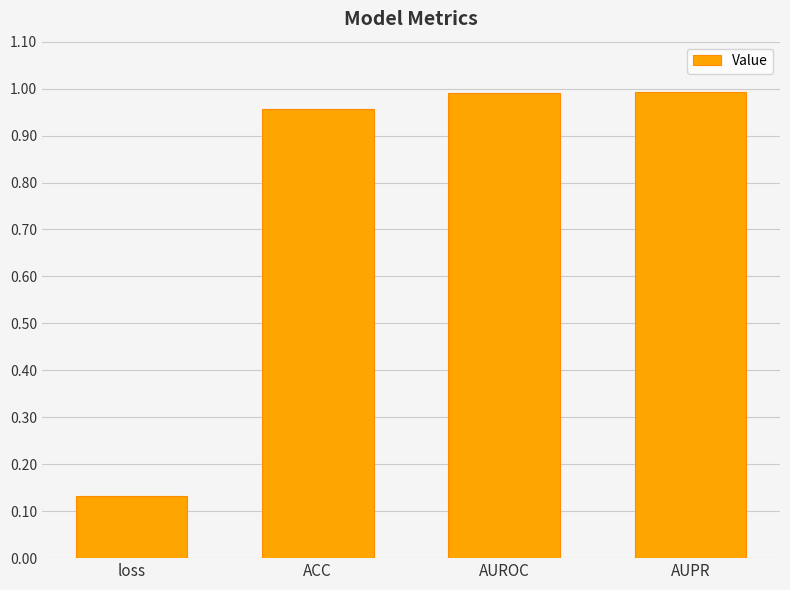

The value at AUPR is 1.7. True or false?

False